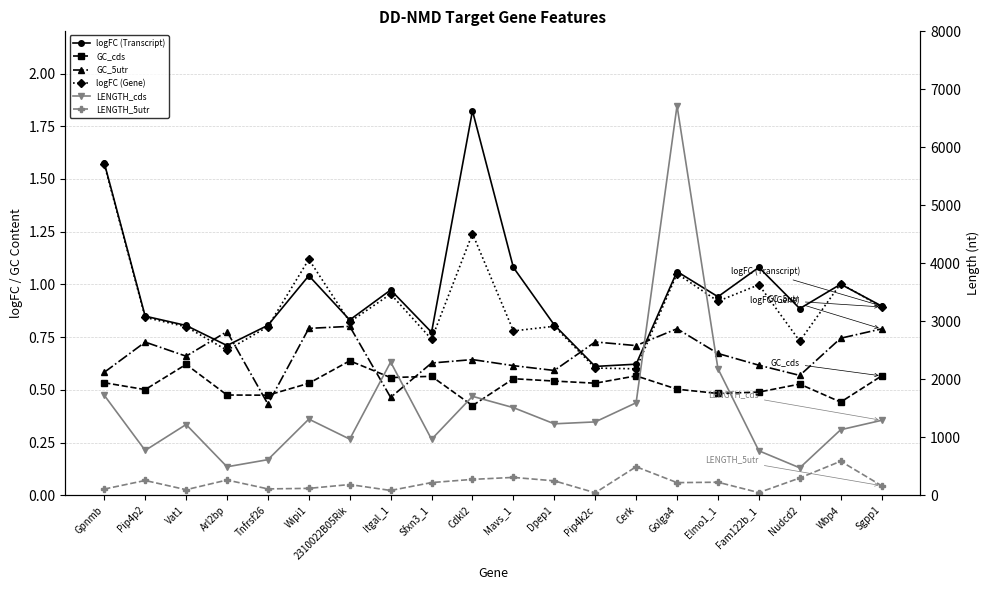

What is the label of the 16th point from the left?

Elmo1_1